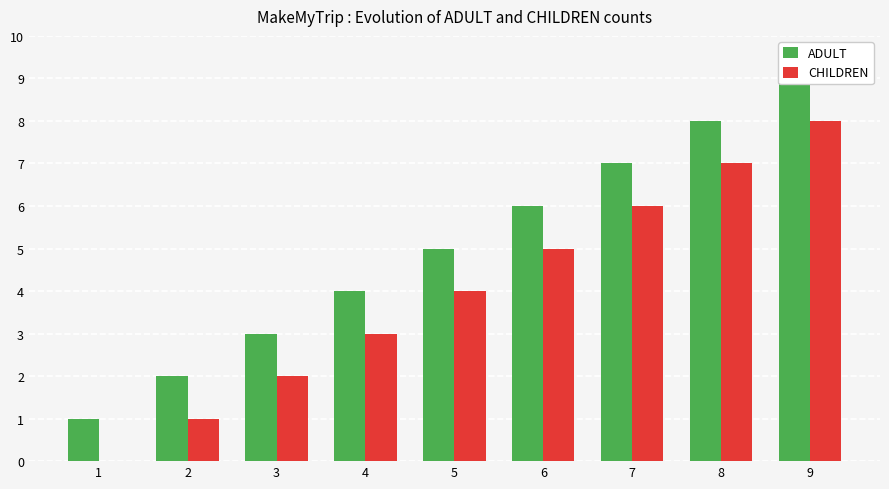

How many data points in CHILDREN are above 4?

4